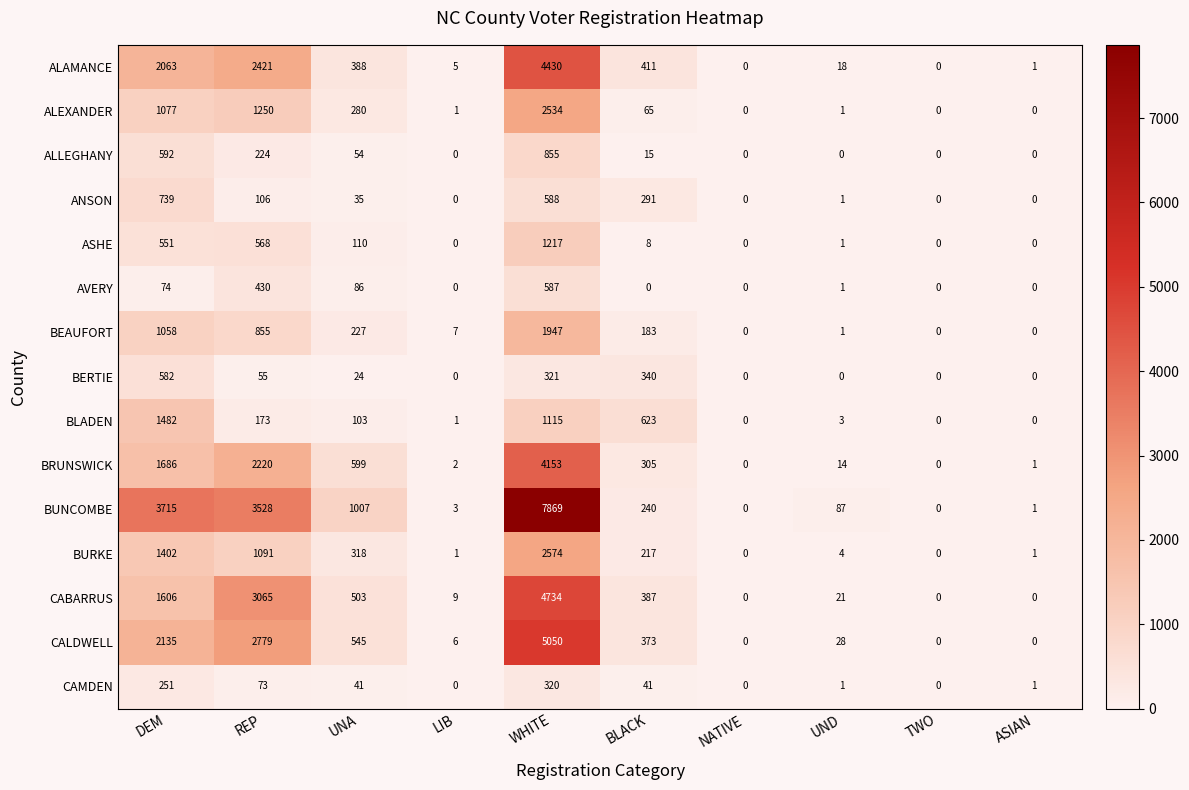

What is the maximum value shown in the chart?

7869